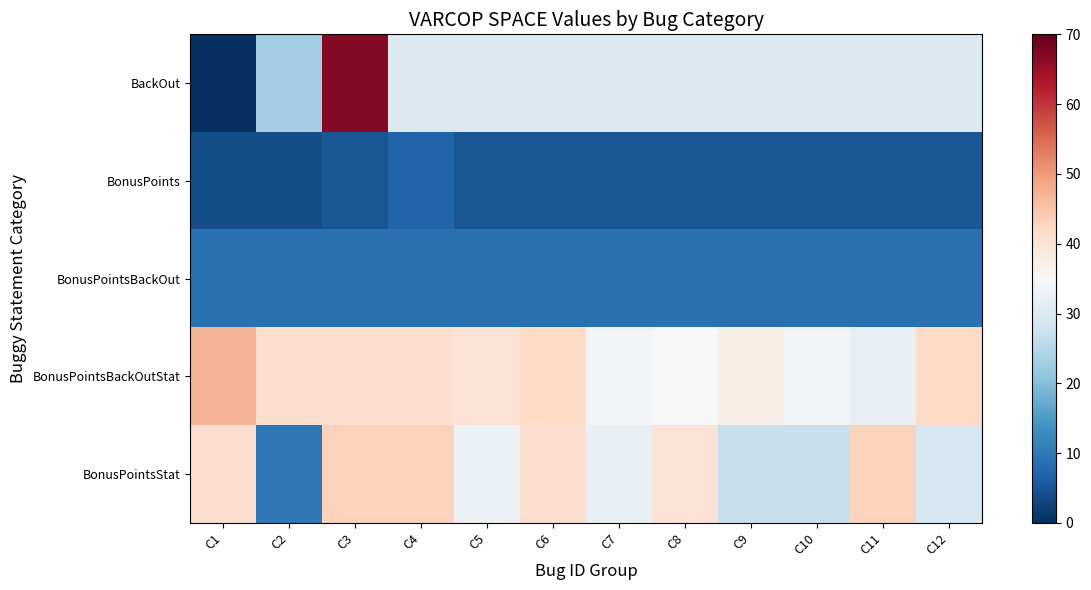

What is the spread (max minus min) of values at C11?

38